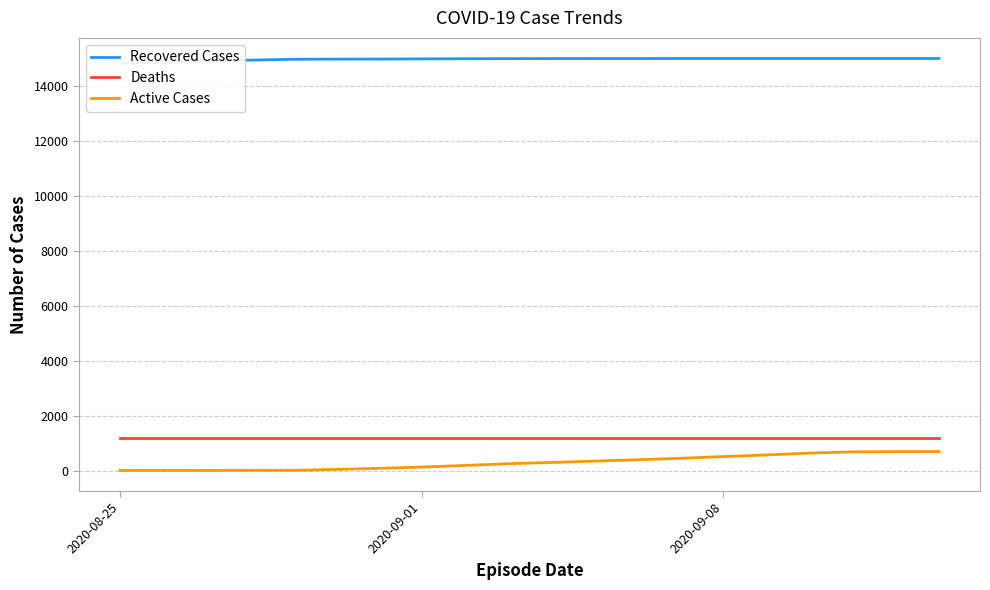

What is the minimum value for Deaths?

1177